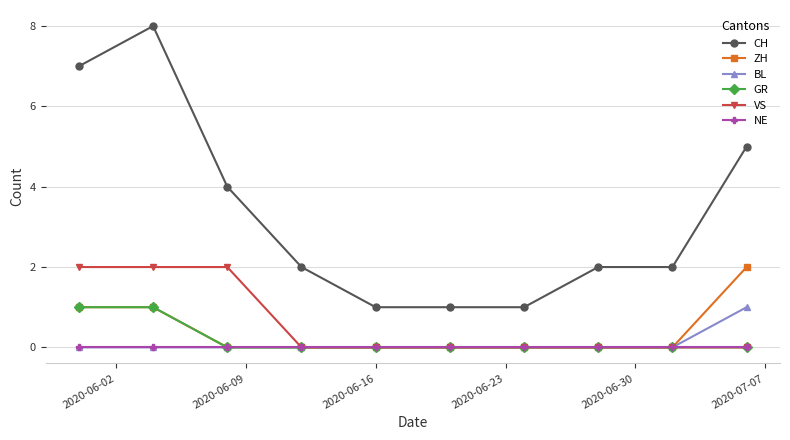

How many lines are shown in the chart?

6